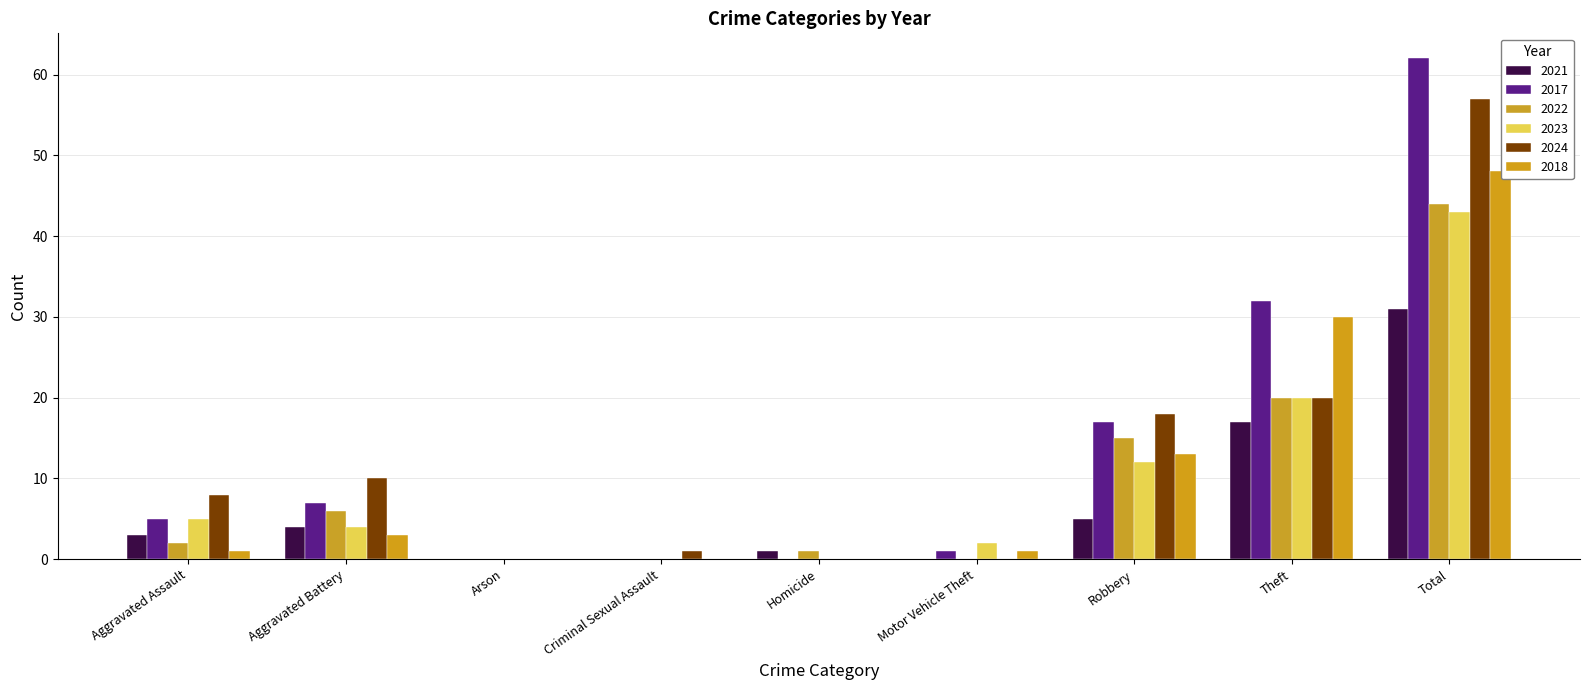

Which series has the widest spread of values?

2017